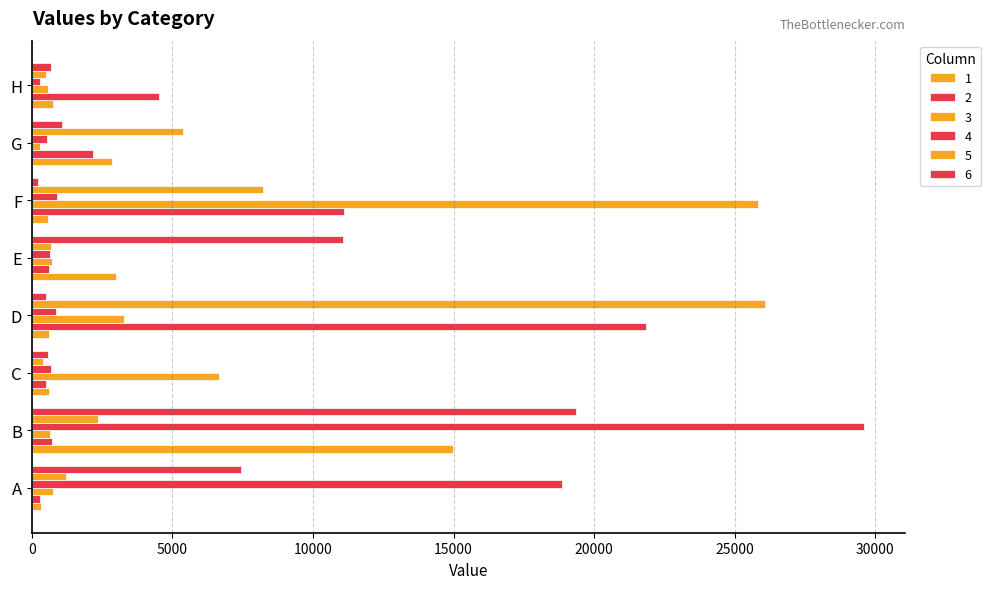

Reading right to left, what are all the values shown in this chart?

1: H=766	G=2851	F=587	E=2995	D=593	C=605	B=14964	A=328
2: H=4528	G=2181	F=11094	E=615	D=21833	C=489	B=730	A=295
3: H=581	G=307	F=25827	E=721	D=3263	C=6668	B=639	A=748
4: H=275	G=532	F=883	E=643	D=871	C=678	B=29579	A=18861
5: H=502	G=5359	F=8225	E=670	D=26075	C=399	B=2367	A=1231
6: H=669	G=1078	F=229	E=11058	D=507	C=591	B=19340	A=7451